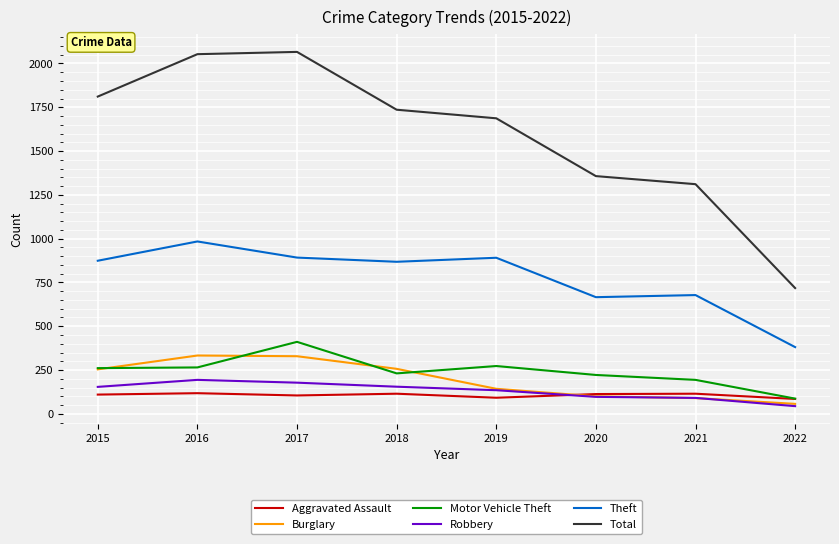

Which category has the lowest value across all series?

2022